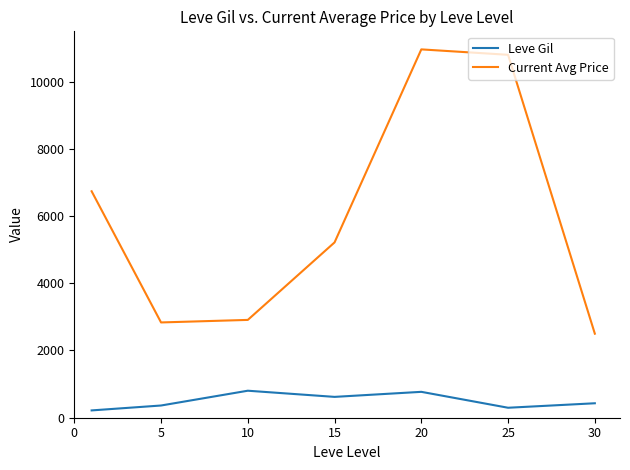

Rank the series by their average value, from highest to lowest.

Current Avg Price, Leve Gil